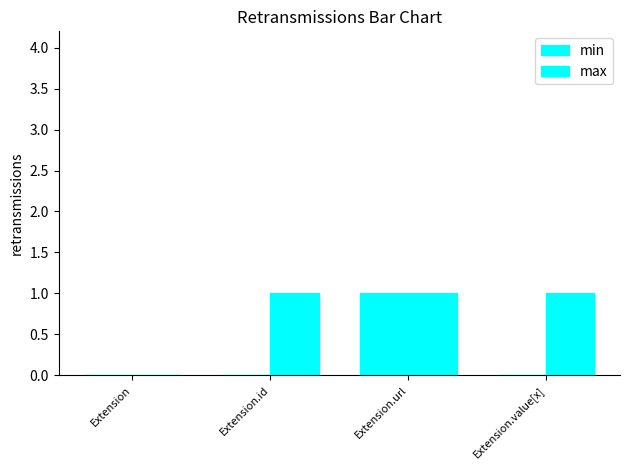

How many series are shown in this chart?

2